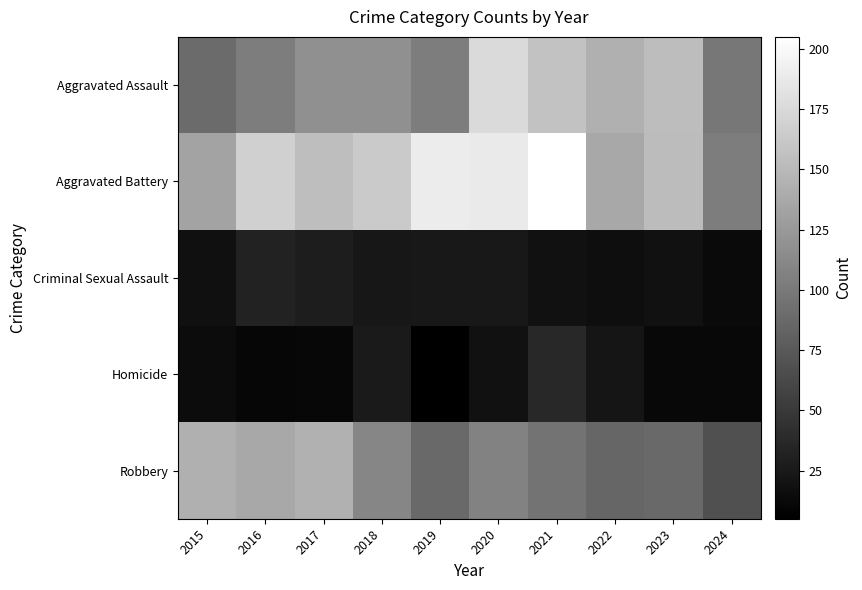

What is the smallest value displayed?

5